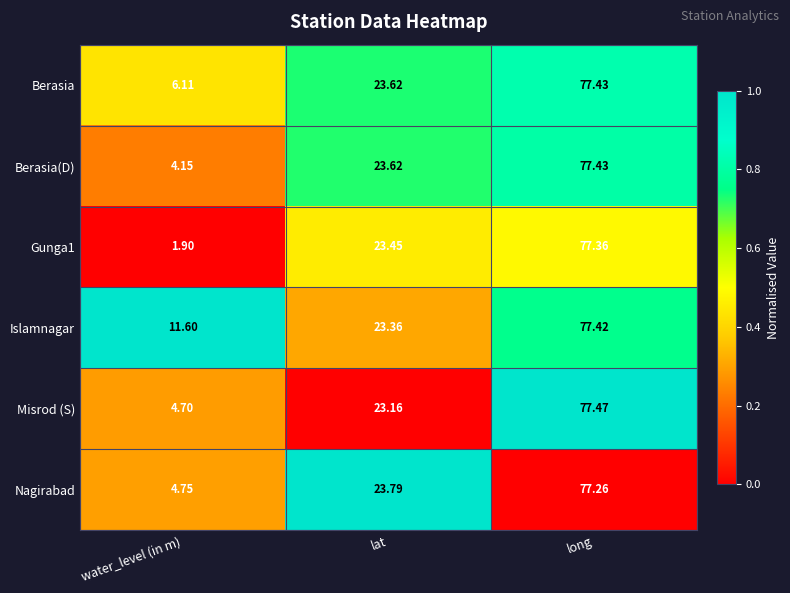

List the labels in order of Nagirabad value, largest first.

long, lat, water_level (in m)